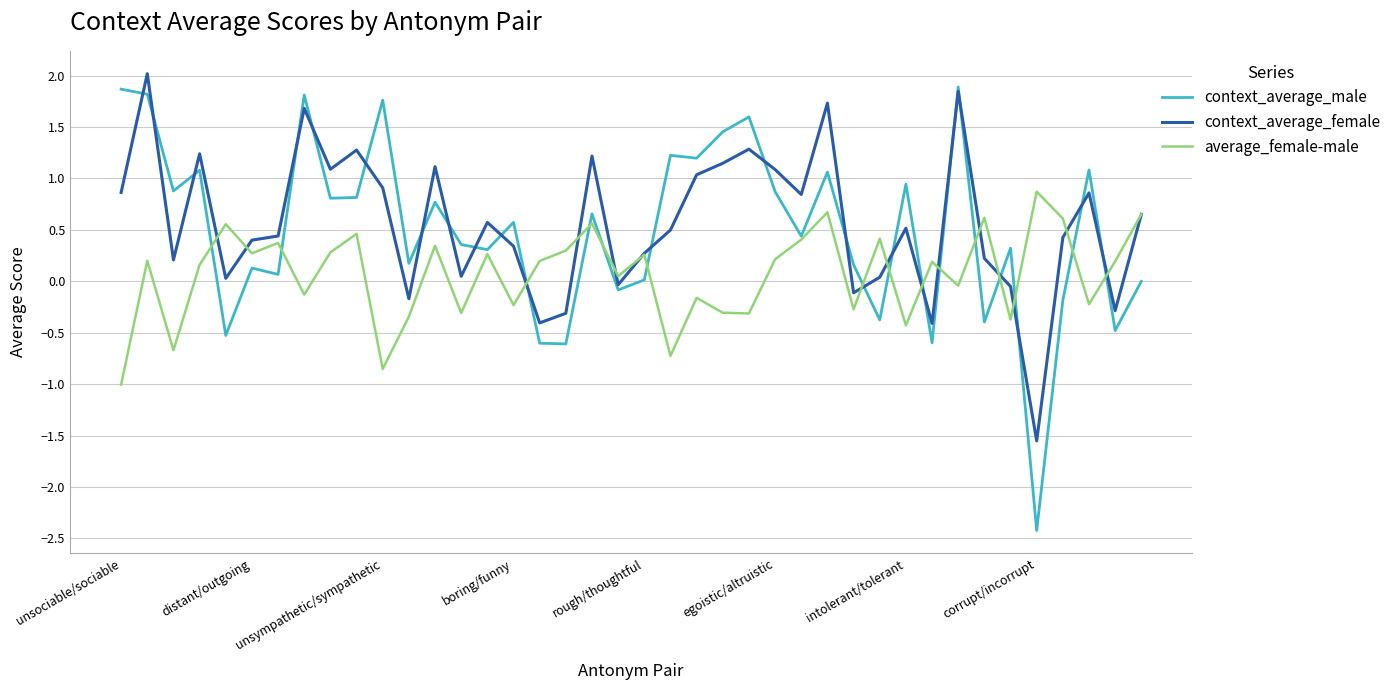

Which series has the widest spread of values?

context_average_male